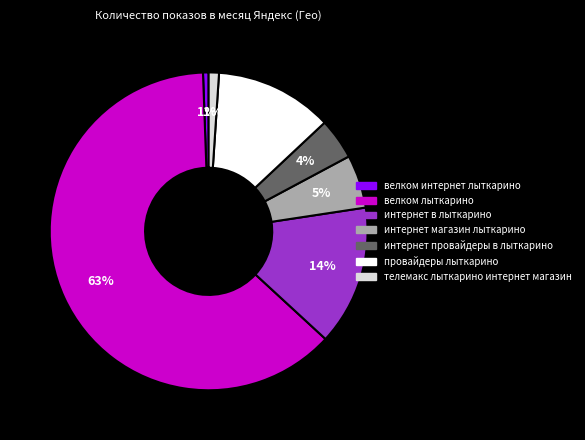

Which category accounts for the majority?

велком лыткарино